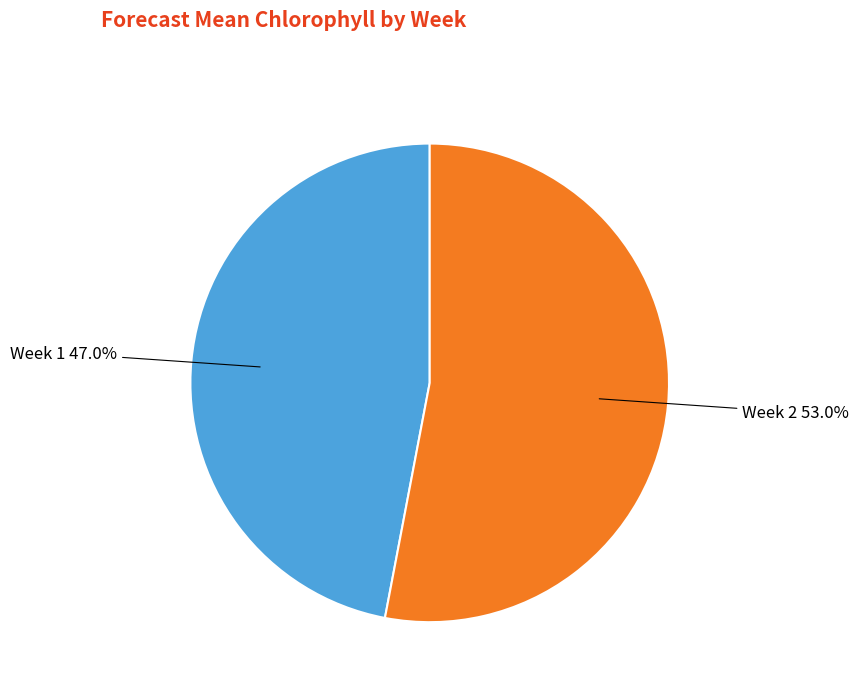

What is the ratio of the value at Week 1 to the value at Week 2?

0.9